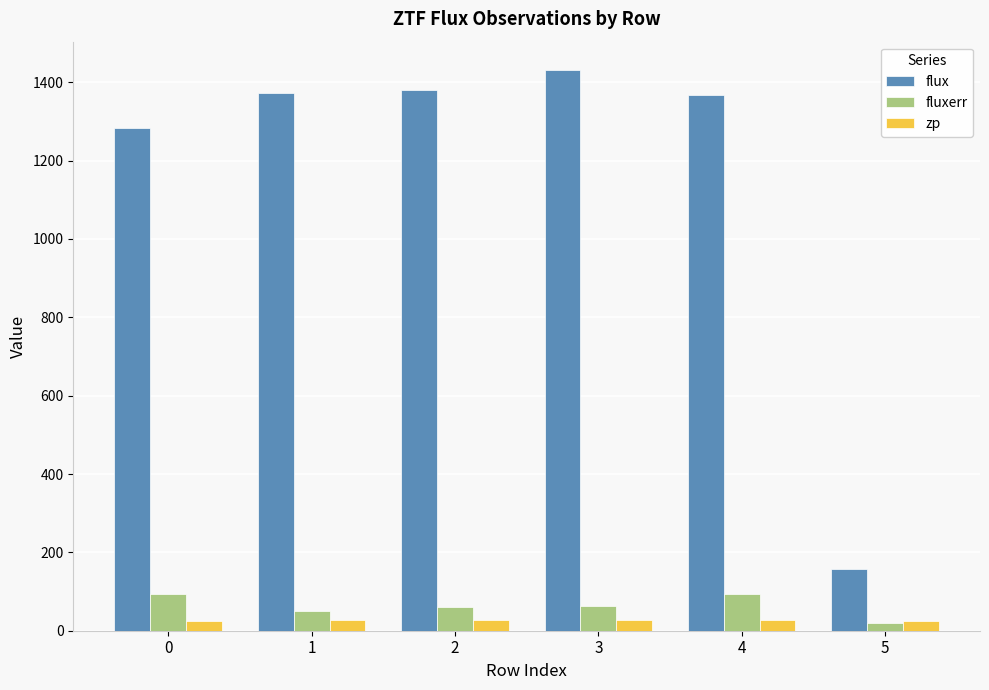

What is the value of the zp bar at the 6th from the left?

25.6